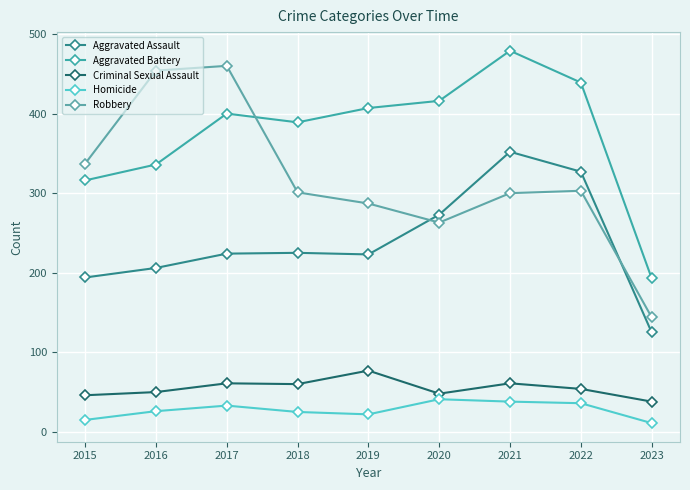

True or false: Aggravated Assault has a value of 269 at 2016.

False